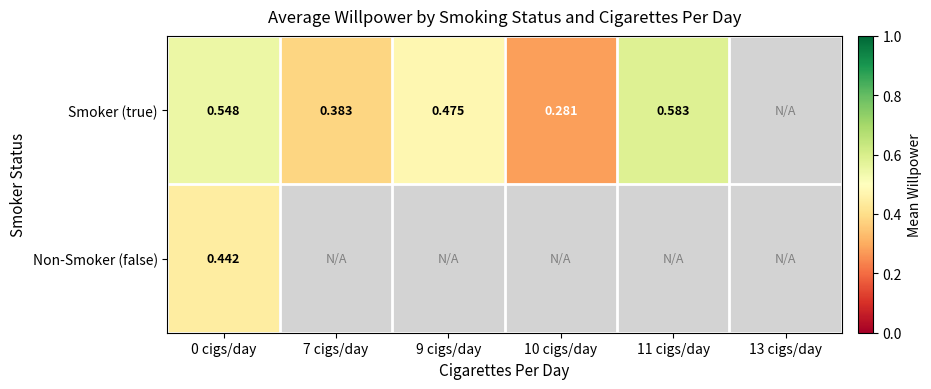

Which series changed the most between 0 cigs/day and 10 cigs/day?

Smoker (true)